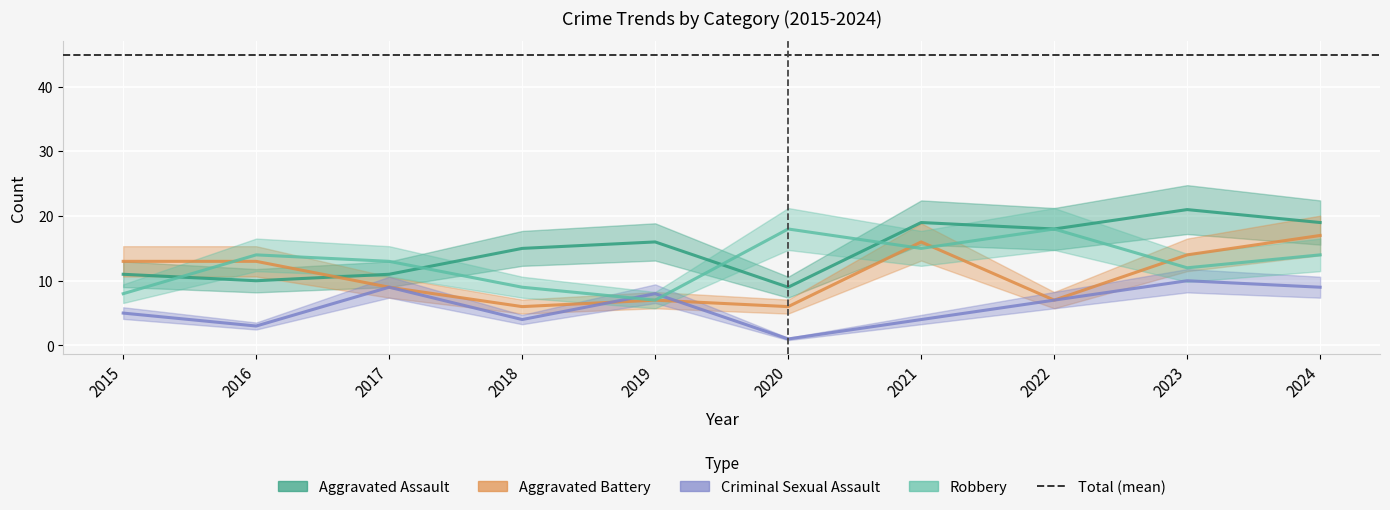

Where does the Criminal Sexual Assault series first go above 7?

2017